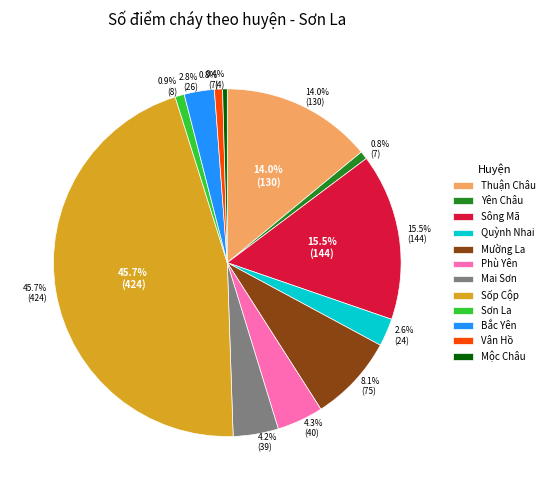

Is it true that Yên Châu is 1% of the pie?

True